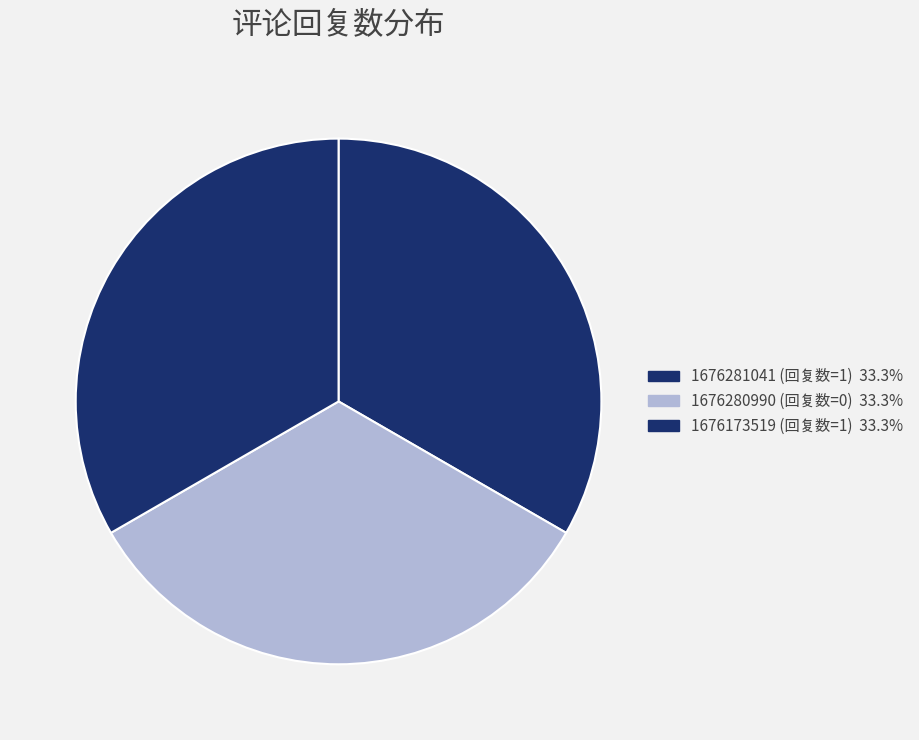

Which slice is the smallest?

up是否回复=False, 回复数=0 (1676280990)